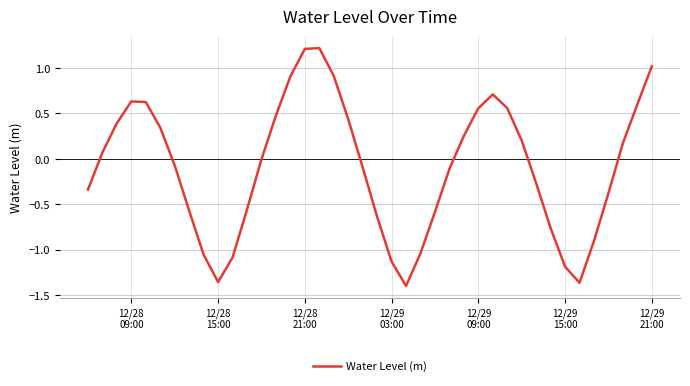

What is the maximum value shown in the chart?

1.2